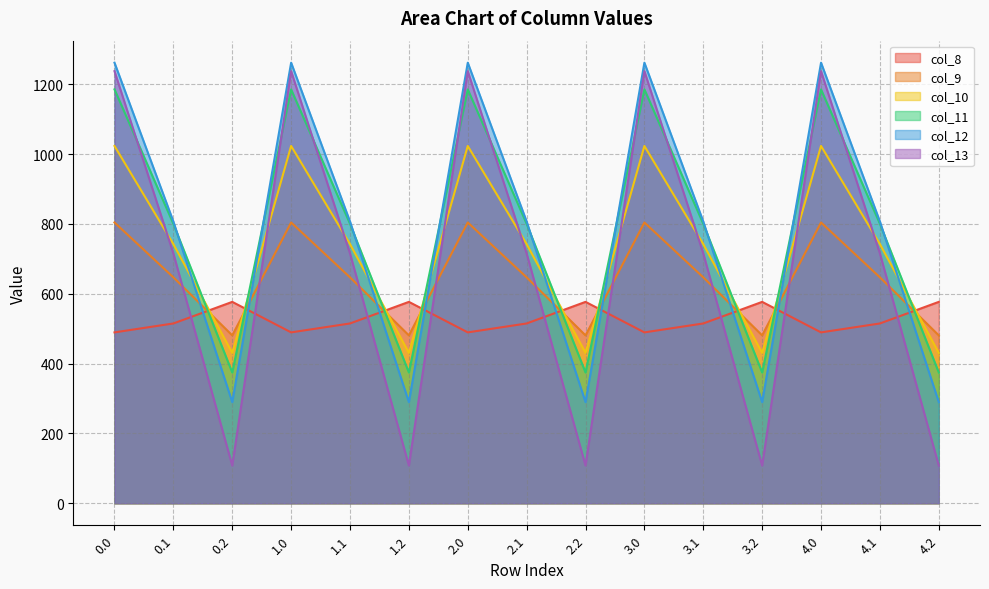

How many values in the col_12 series are below 806?

5